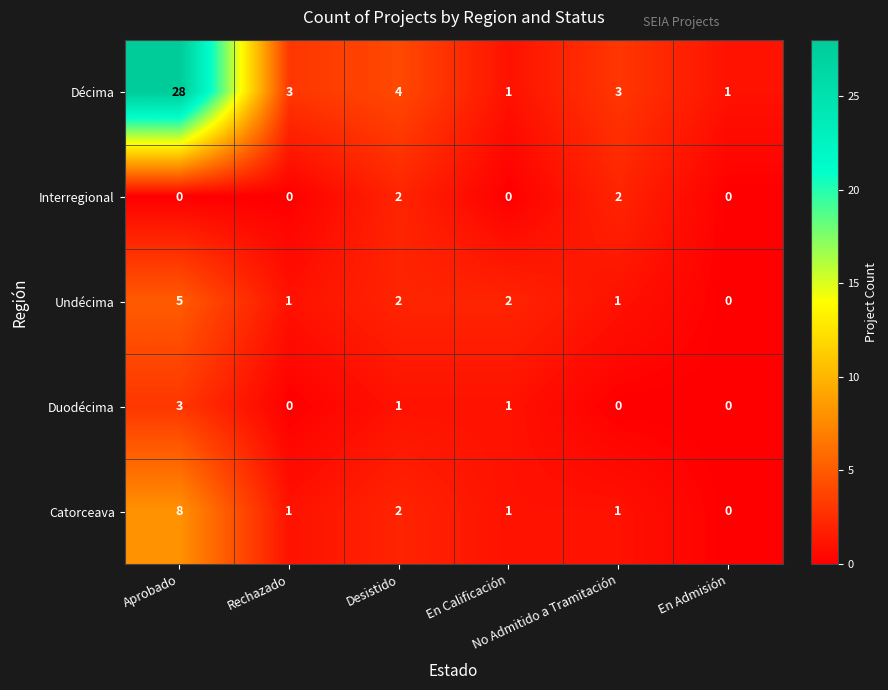

List the series in order of their peak value, highest first.

Décima, Catorceava, Undécima, Duodécima, Interregional